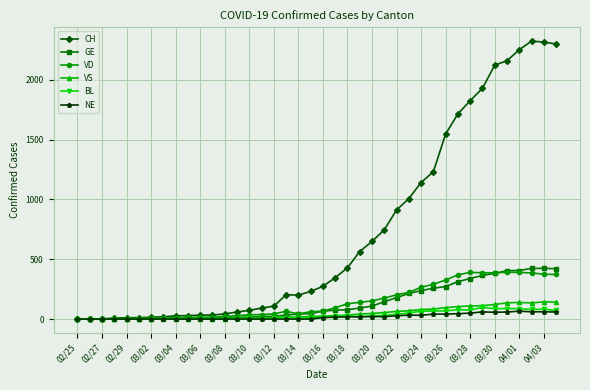

True or false: VD has more than 0 interior local peaks.

True